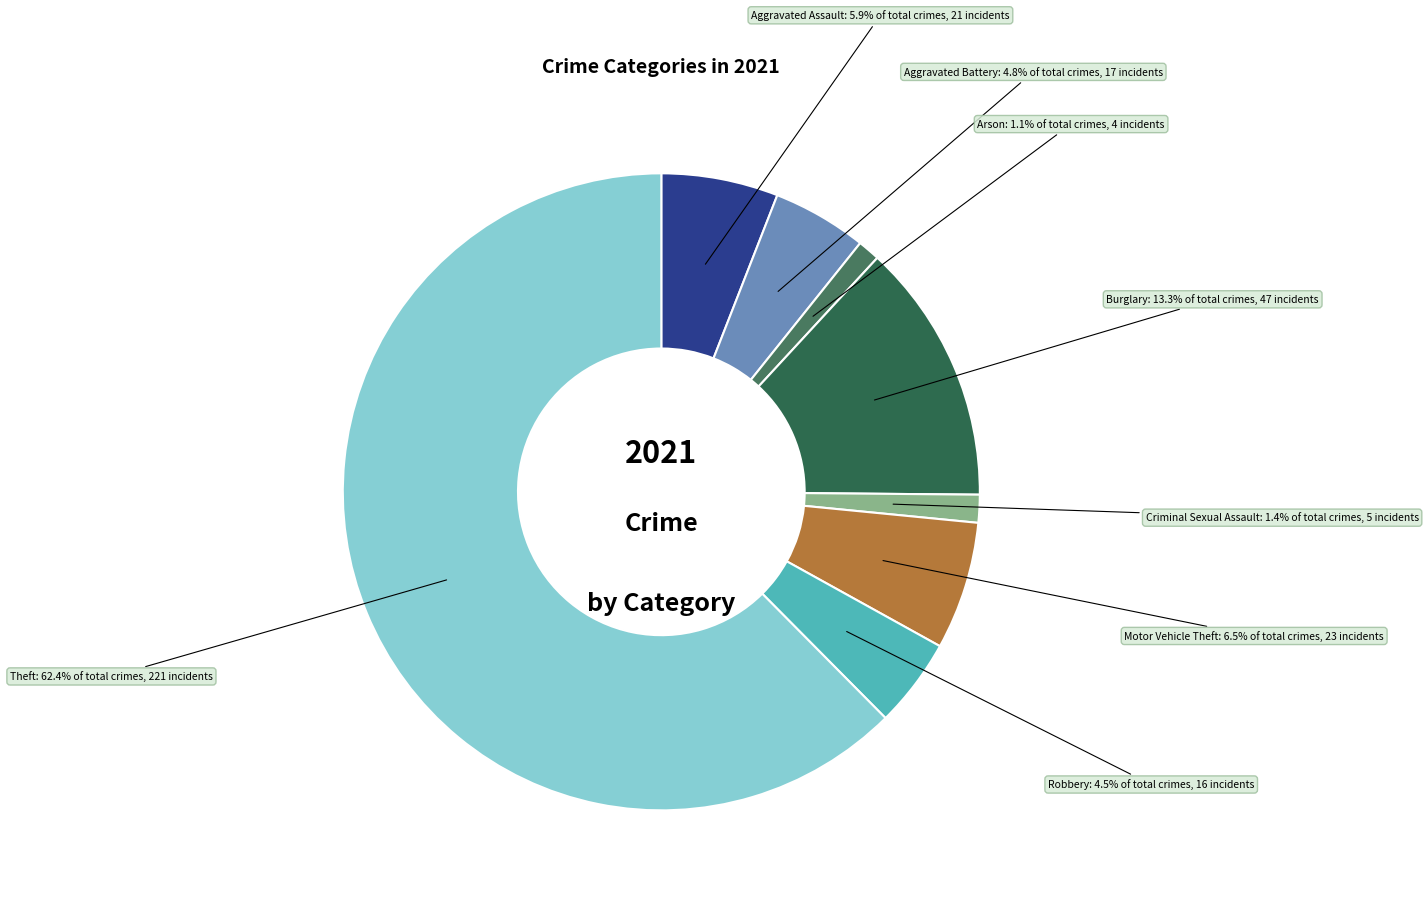

Which category has the biggest portion of the pie?

Theft